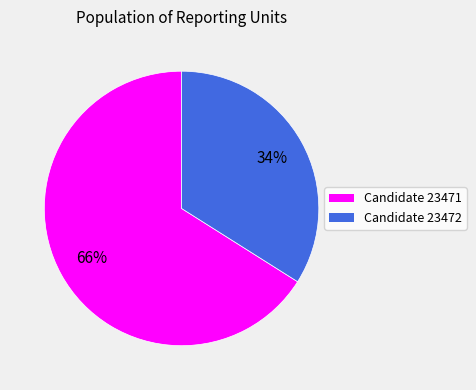

To the nearest percent, what is the average slice percentage?

50%